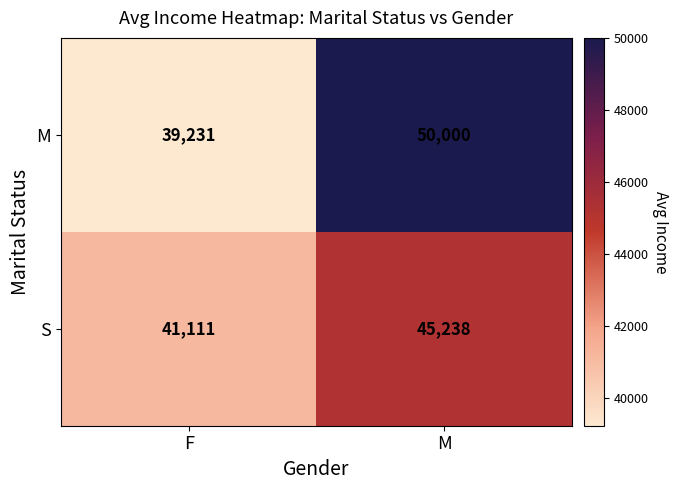

At how many categories does at least one series exceed 49066?

1